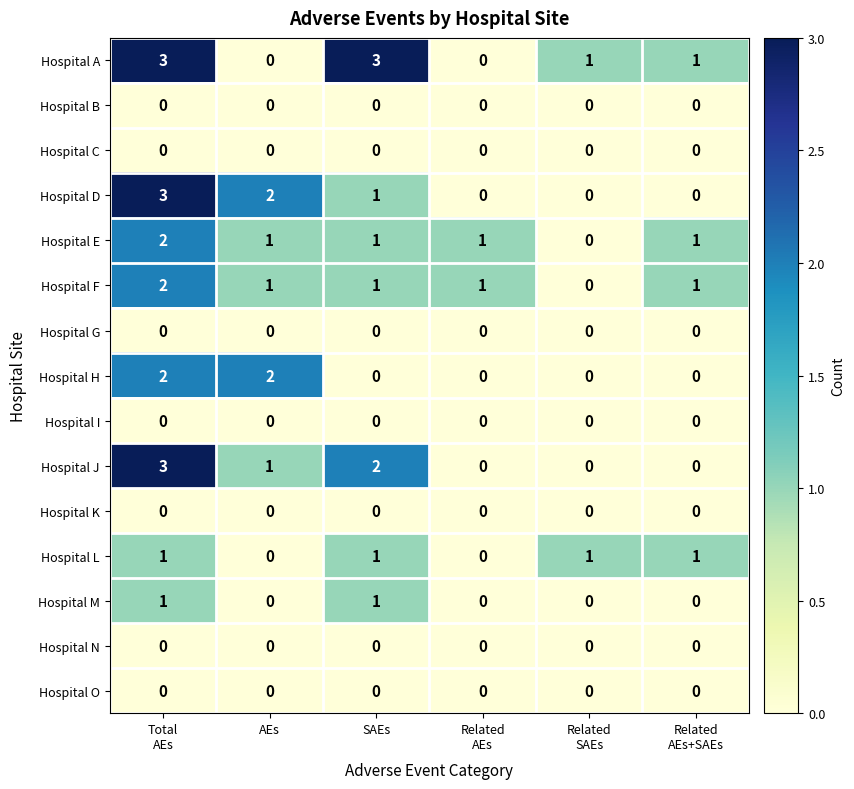

Which series has the largest total across all categories?

Hospital A